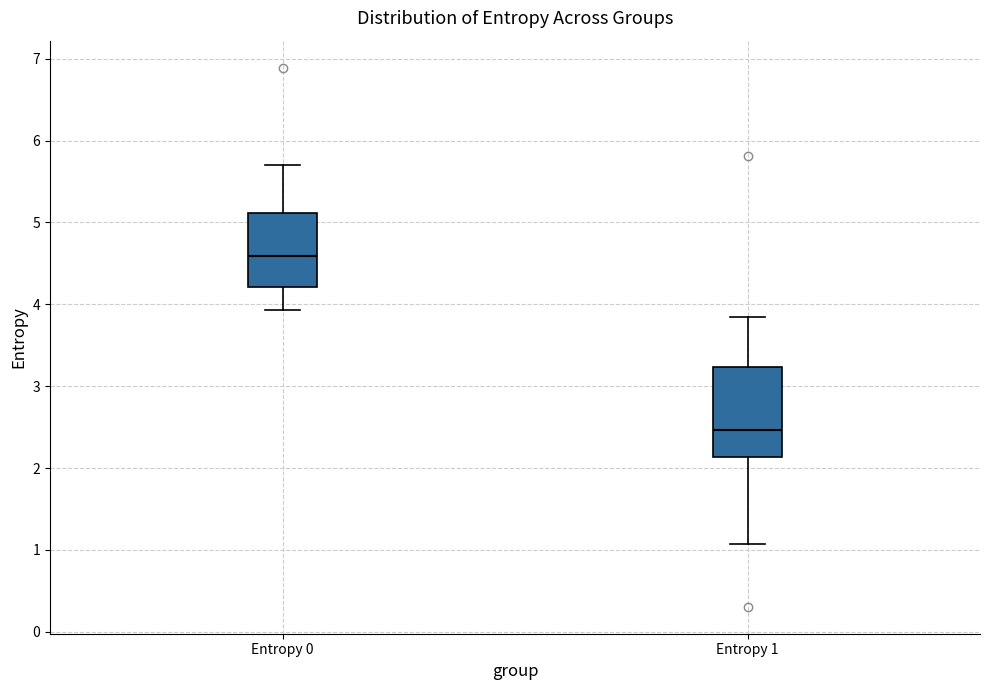

Where is the lower edge of the box for Entropy 1 on the y-axis? The values are not printed on the chart, so give them approximately, as read against the axis.

2.1